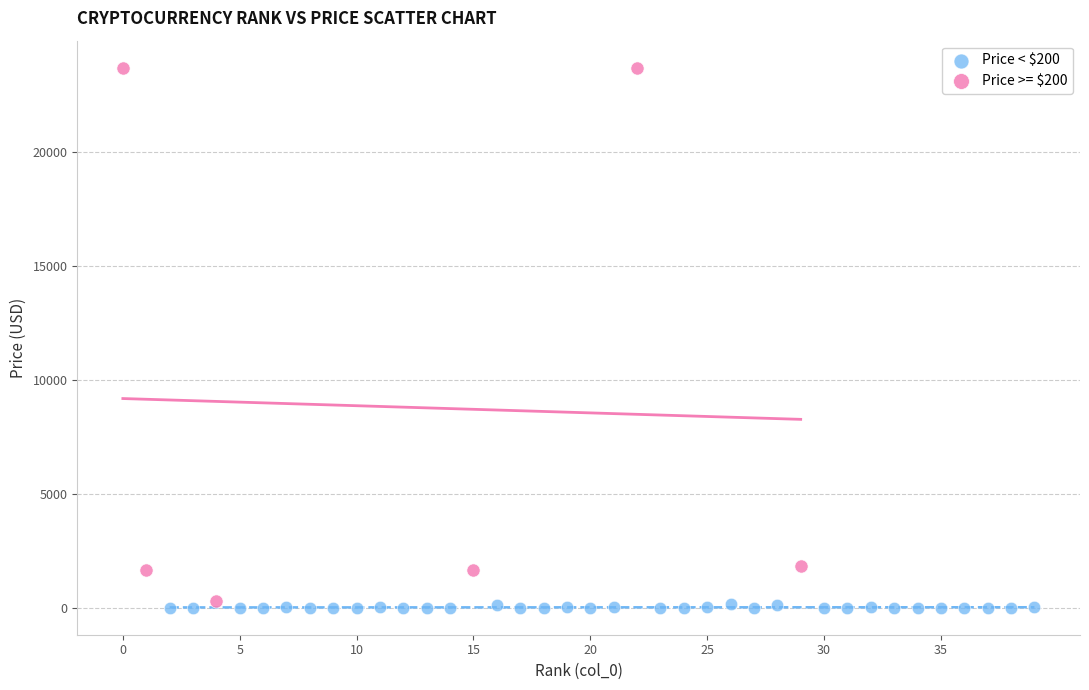

Which series contains the highest Y value?

Price >= $200